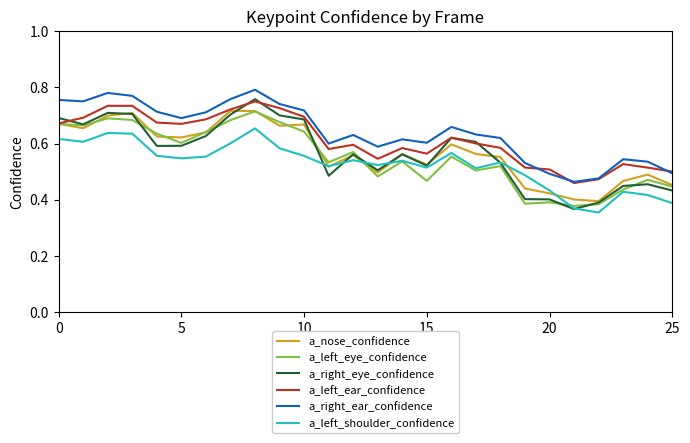

True or false: a_left_ear_confidence and a_left_shoulder_confidence intersect in this chart.

False